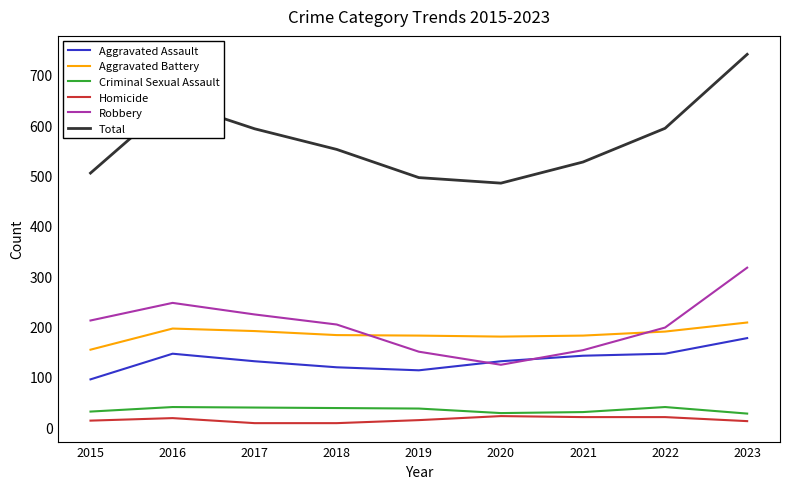

True or false: Aggravated Battery and Total intersect in this chart.

False